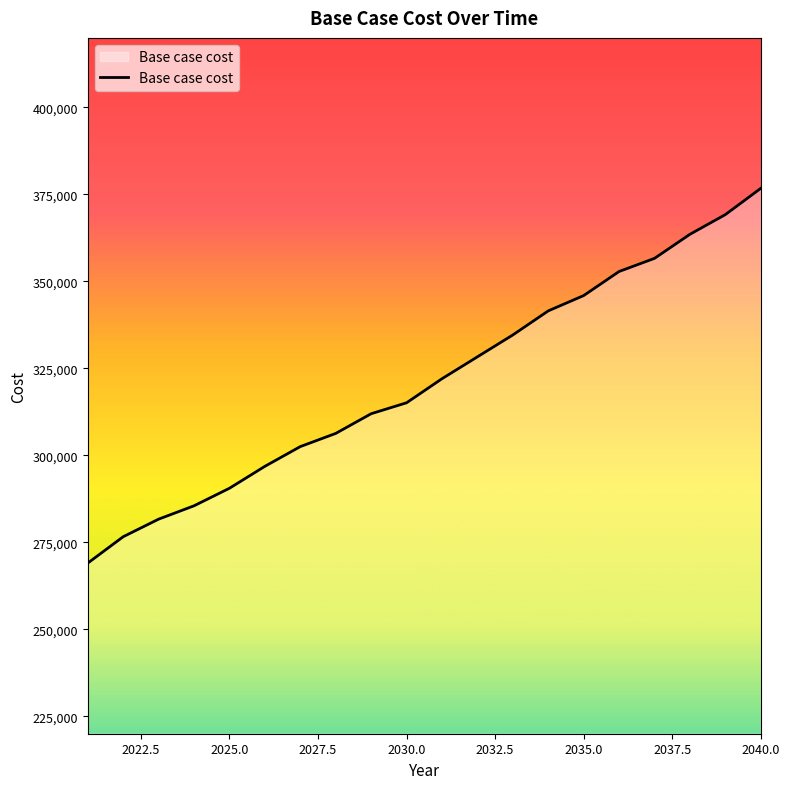

What is the difference between the maximum and second lowest values?

100139.5